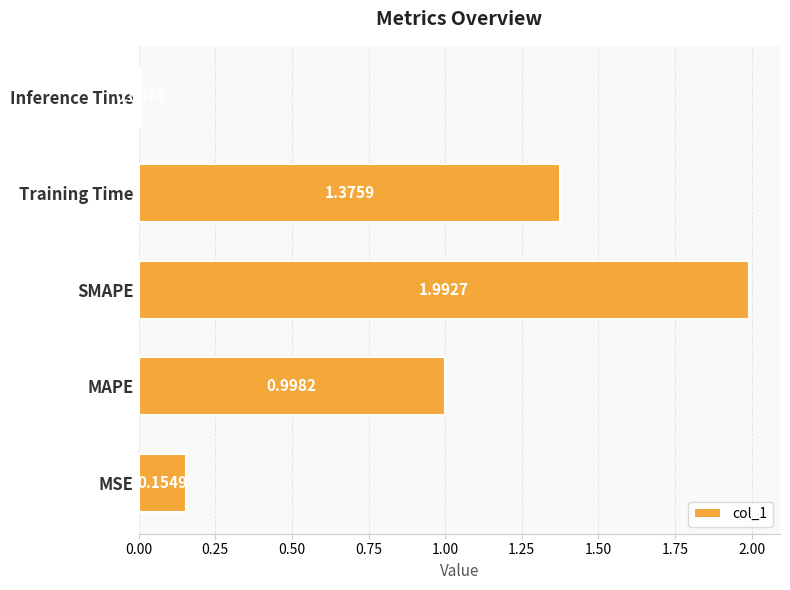

At which category does the chart reach its minimum across all series?

Inference Time